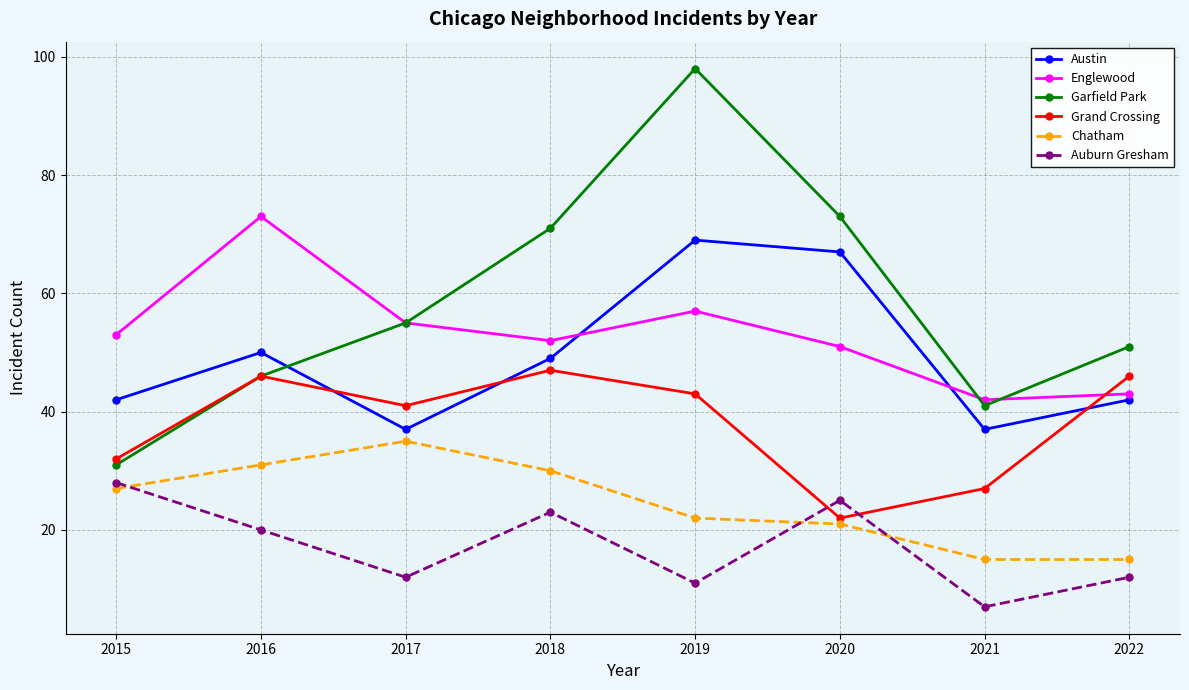

Rank the categories by Garfield Park value from highest to lowest.

2019, 2020, 2018, 2017, 2022, 2016, 2021, 2015